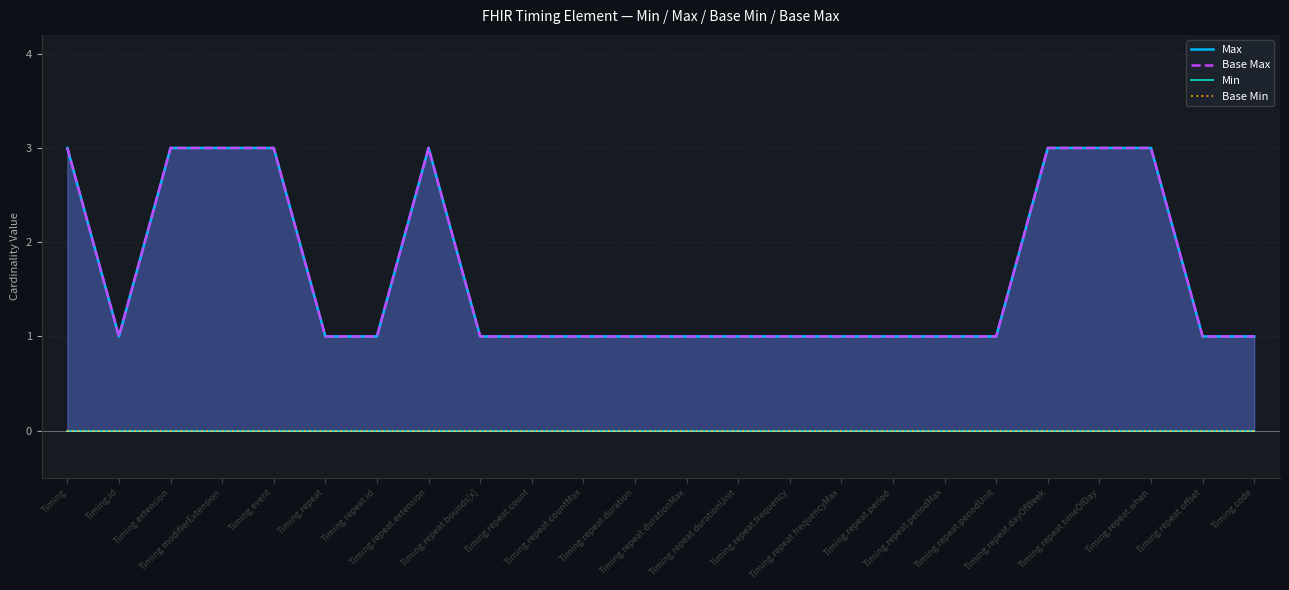

What is the label of the 4th point from the right?

Timing.repeat.timeOfDay